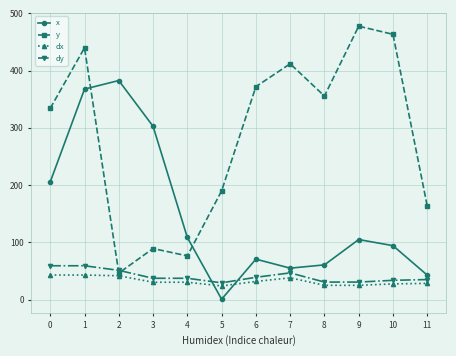

Rank the categories by y value from highest to lowest.

9, 10, 1, 7, 6, 8, 0, 5, 11, 3, 4, 2